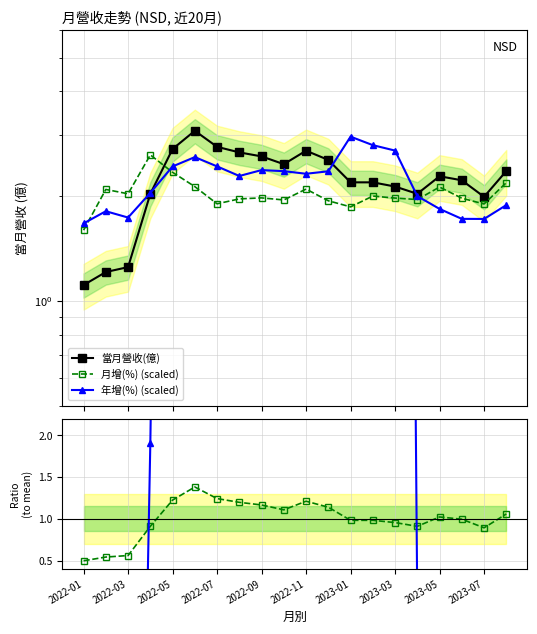

Which series has the largest range (max minus min)?

年增比